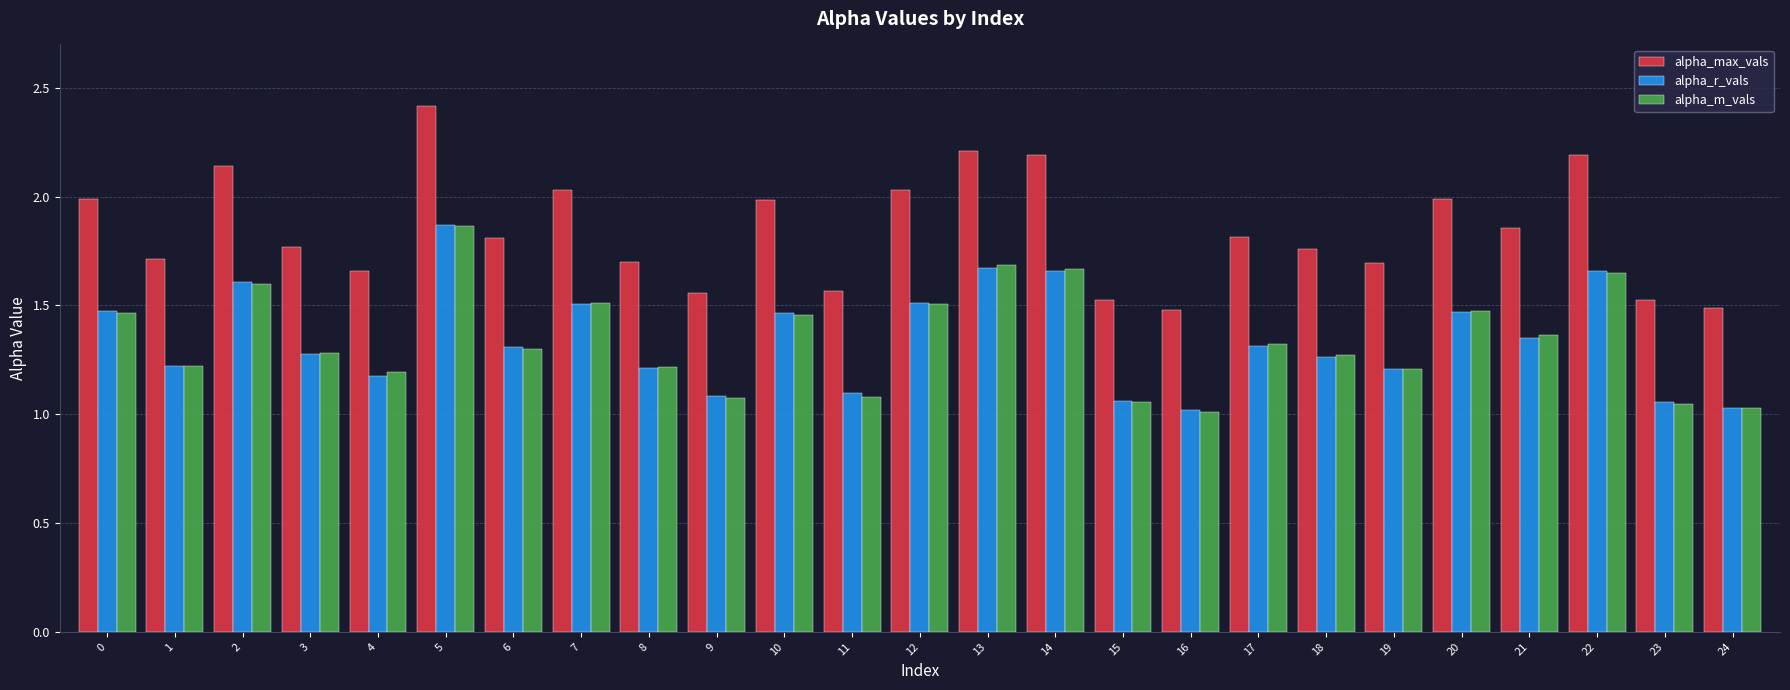

What is the difference between the maximum and second lowest values in the alpha_max_vals series?

0.9